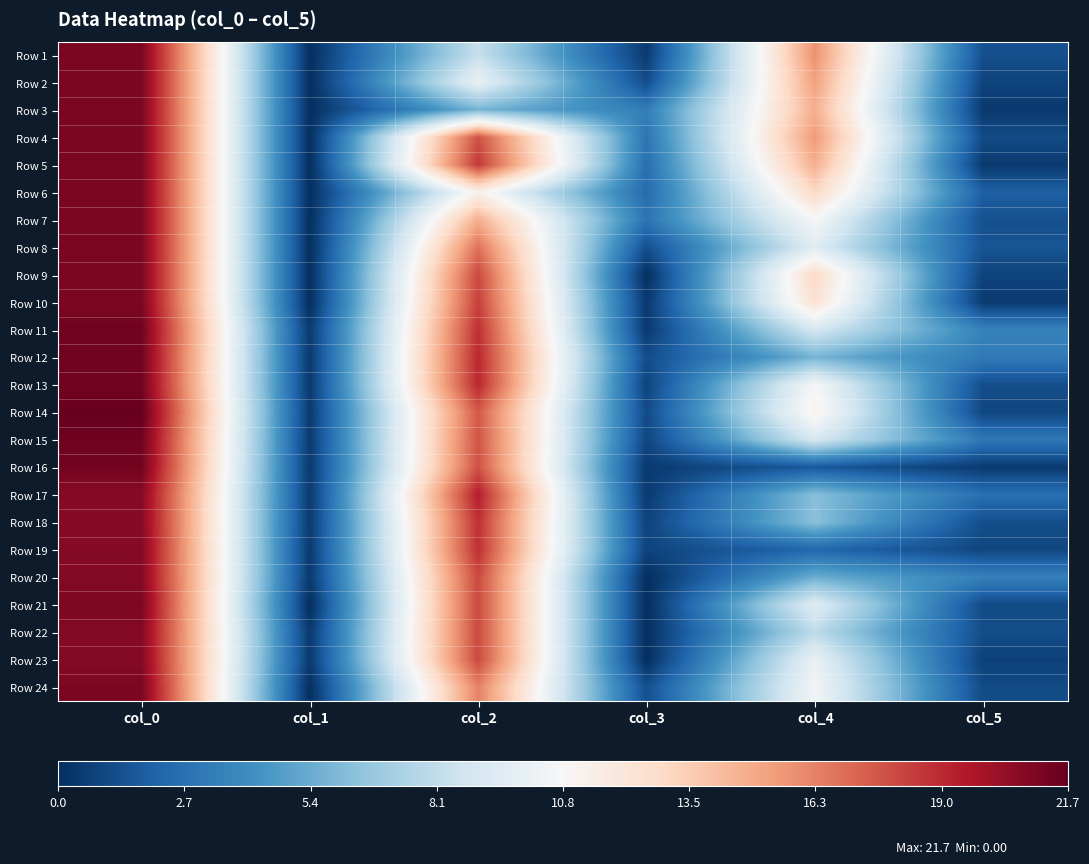

At how many categories does at least one series exceed 15?

3